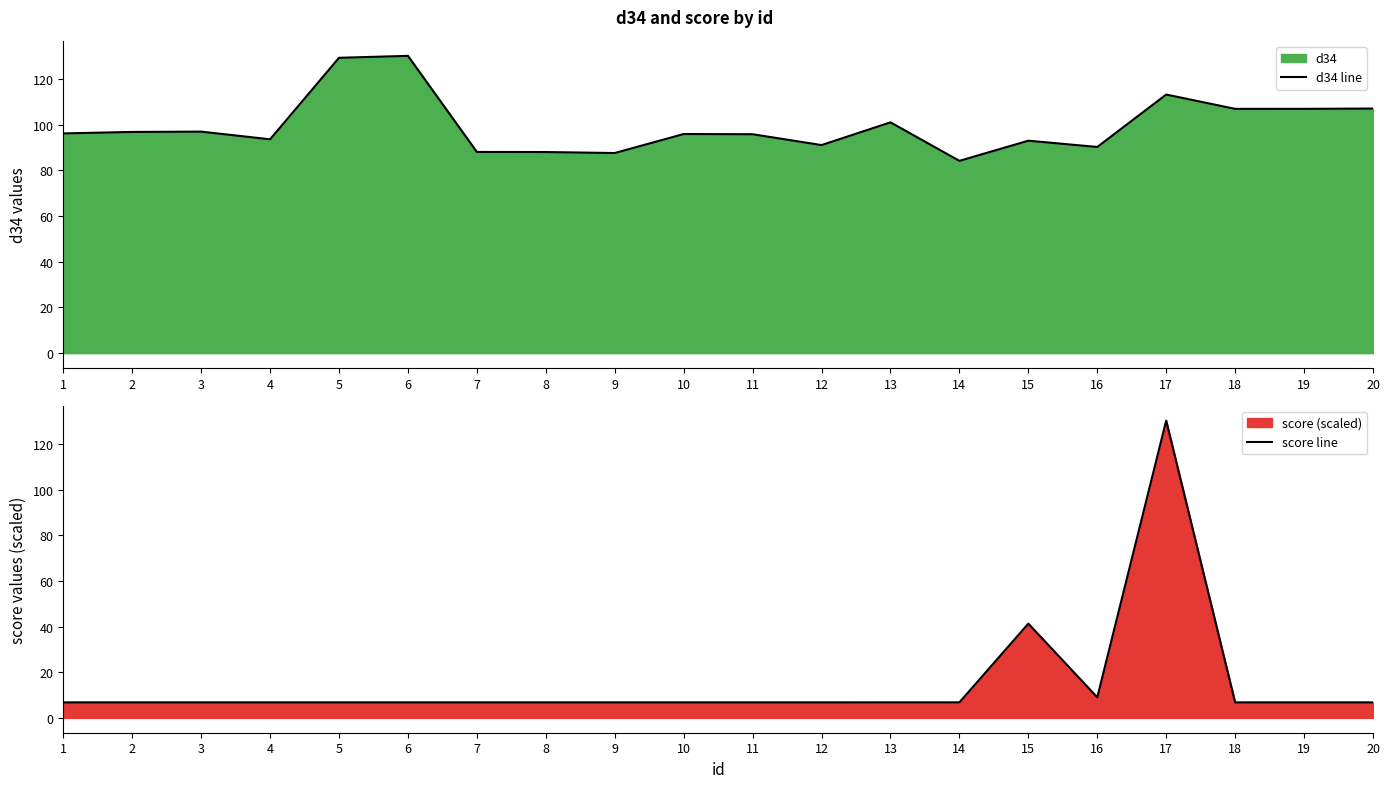

How many times do score line and d34 line cross each other?

2